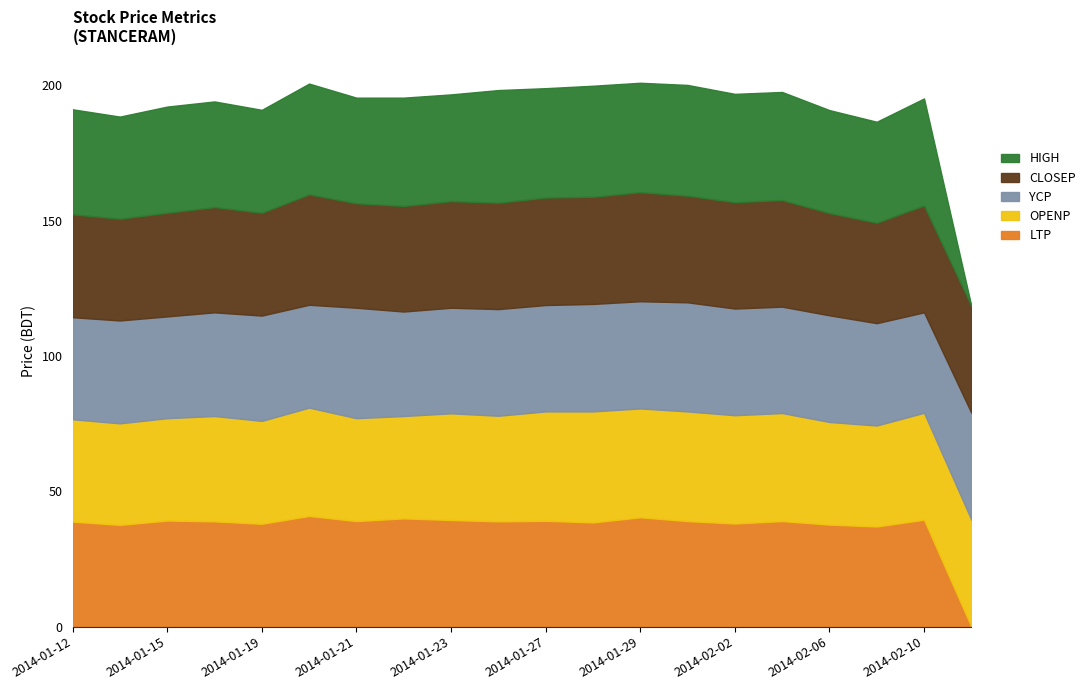

The value of VALUE (mn) at 2014-01-20 is 0.1. True or false?

False